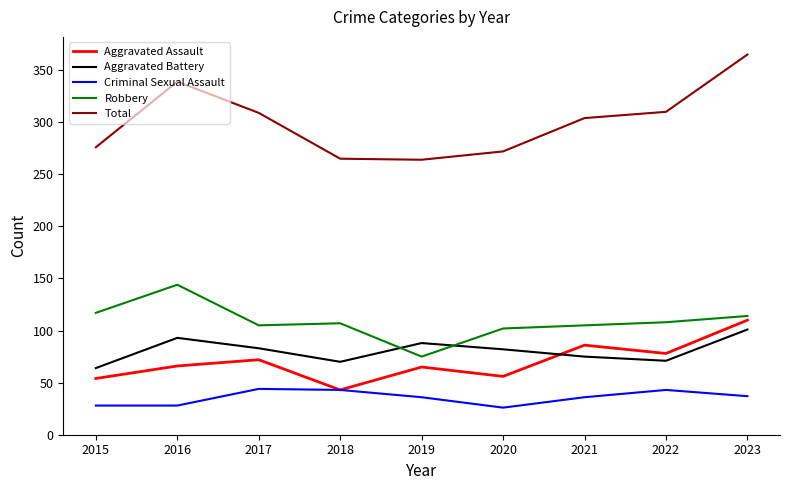

At which category does Aggravated Battery reach its first local valley?

2018